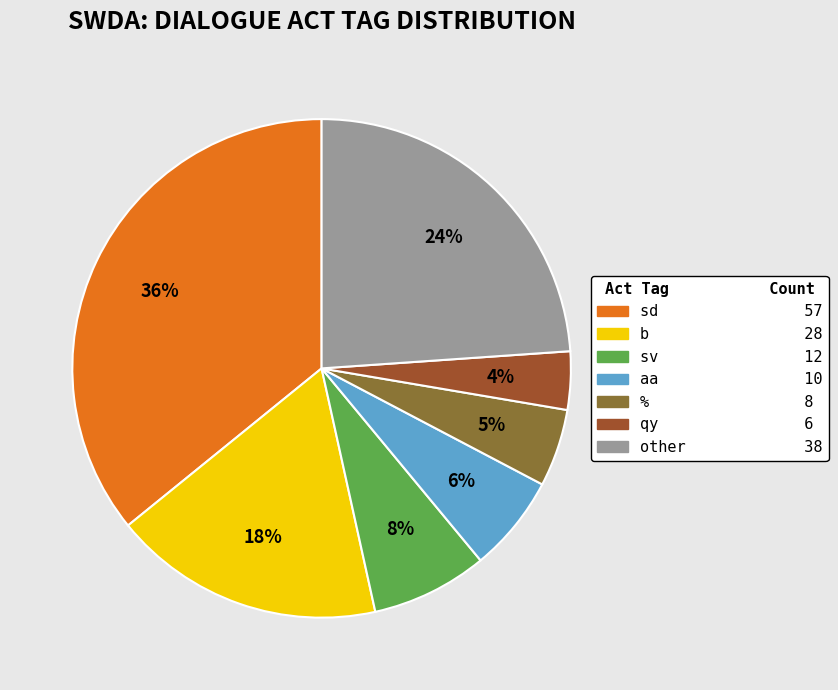

How many slices are in this pie chart?

7